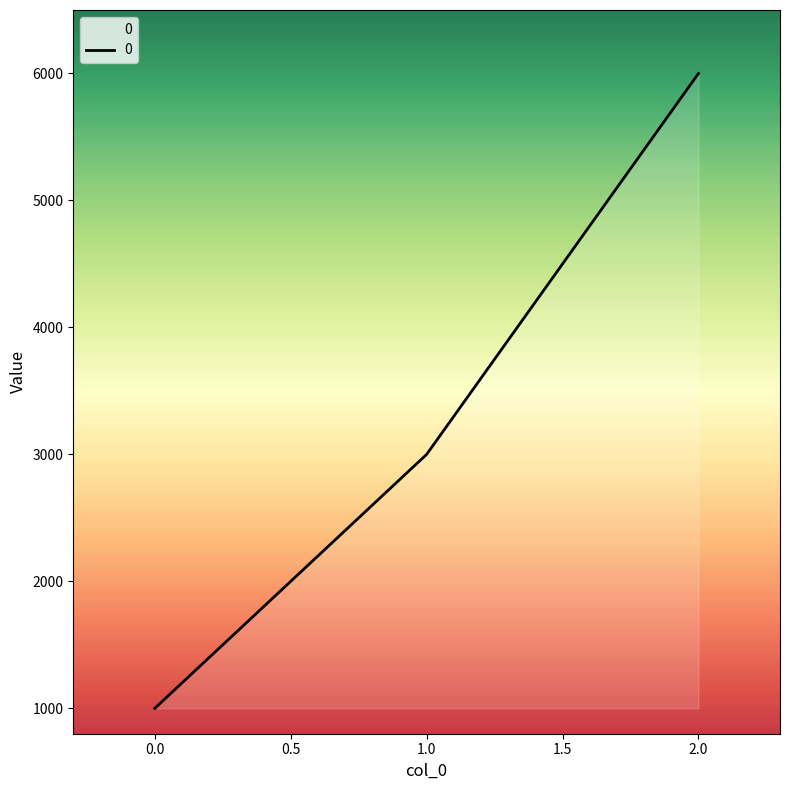

Which label corresponds to the largest value in the chart?

2.0